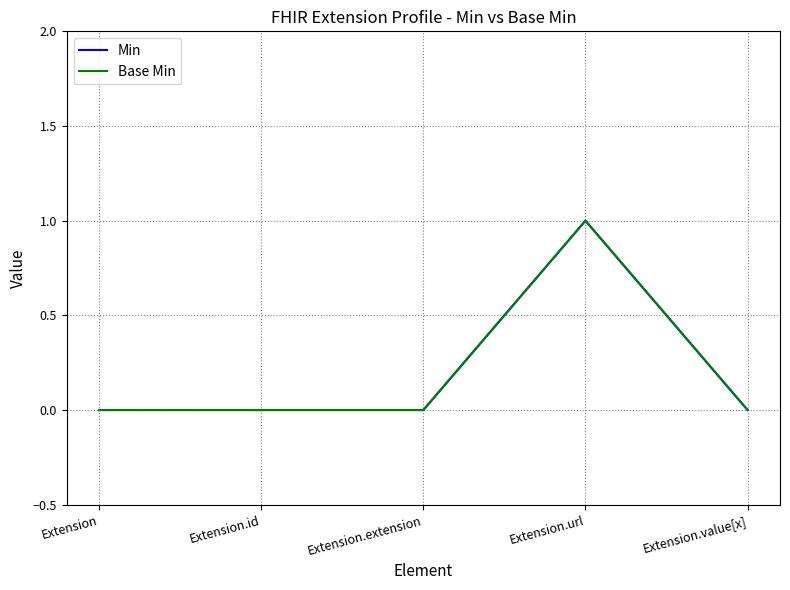

What is the label of the 2nd point from the left?

Extension.id